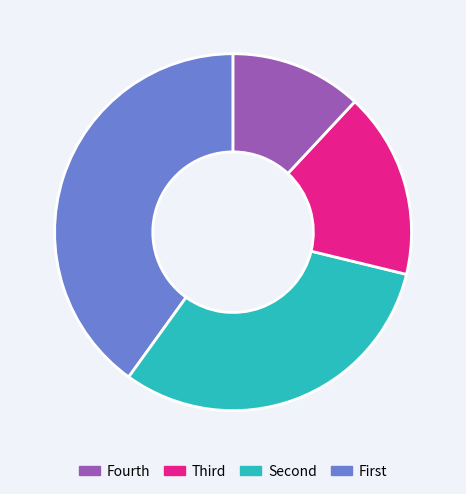

Does any single category account for the majority?

No